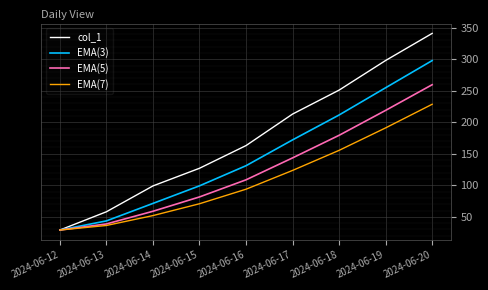

True or false: EMA(5) has a value of 179.3 at 2024-06-18.

True